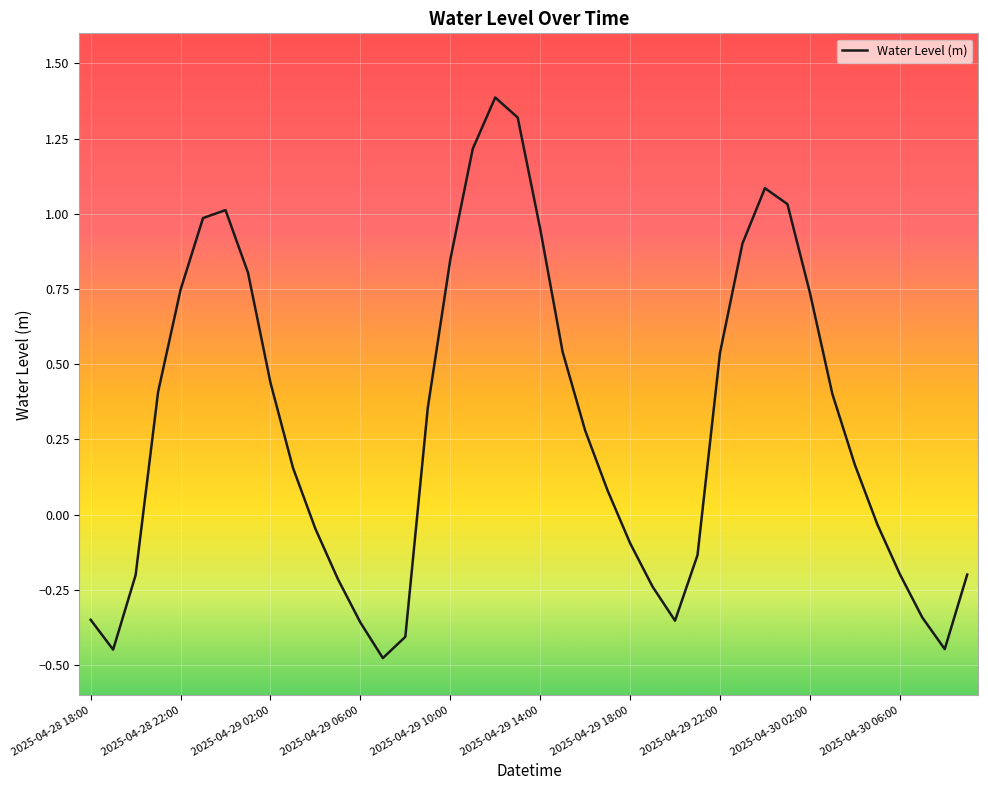

What is the maximum value shown in the chart?

1.4